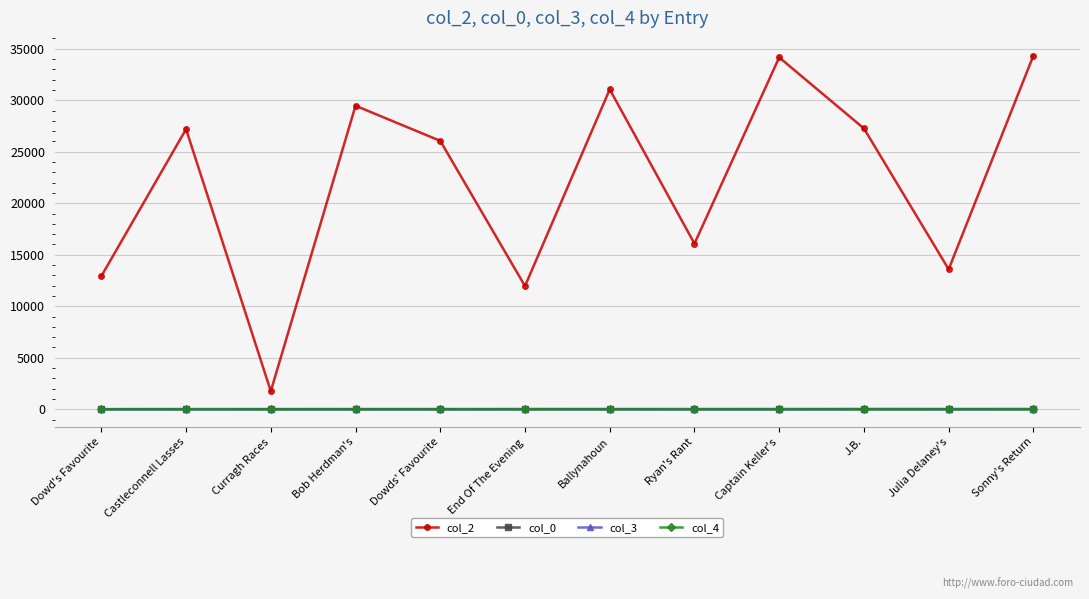

What is the greatest value displayed?

34331